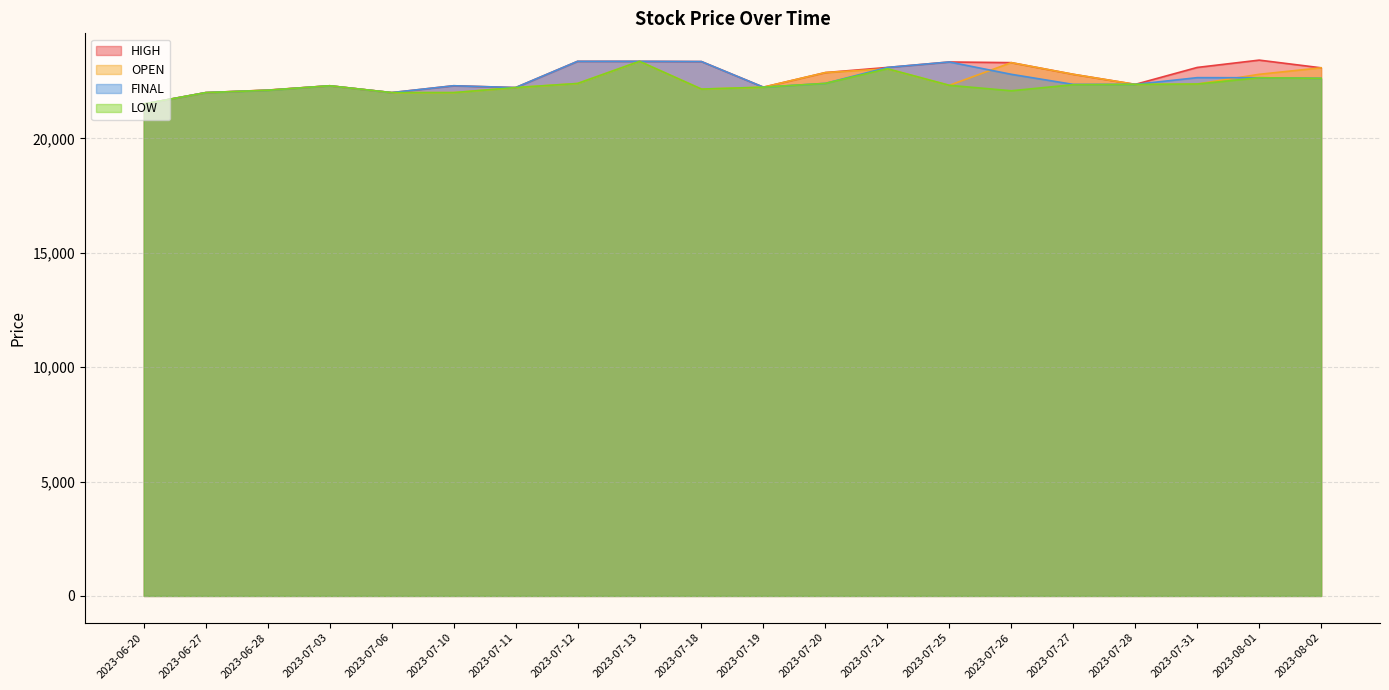

What is the sum of all FINAL values?

451040